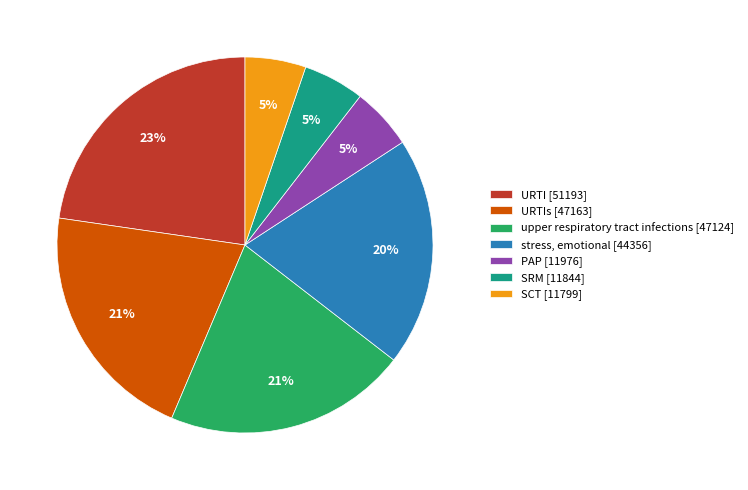

Is it true that upper respiratory tract infections [47124] is 31% of the pie?

False